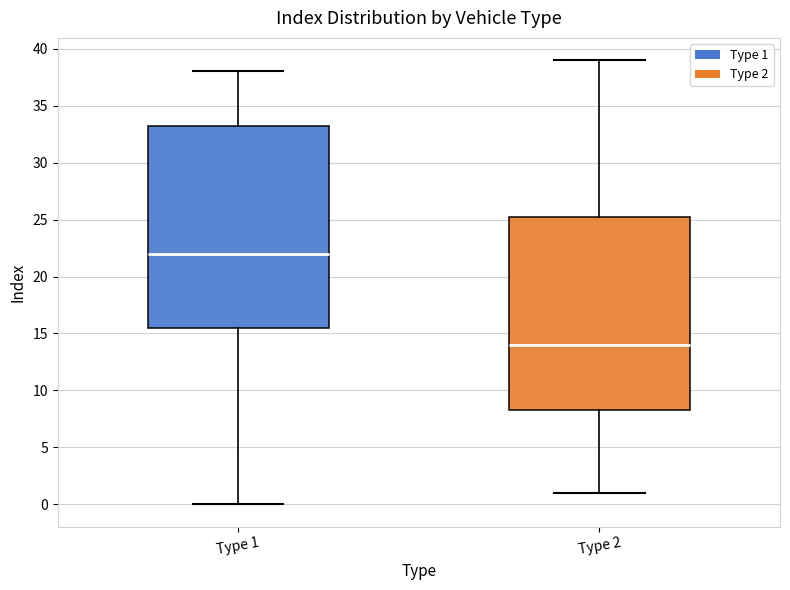

Comparing the boxes themselves (not the whiskers), which one is the tallest?

Type 1